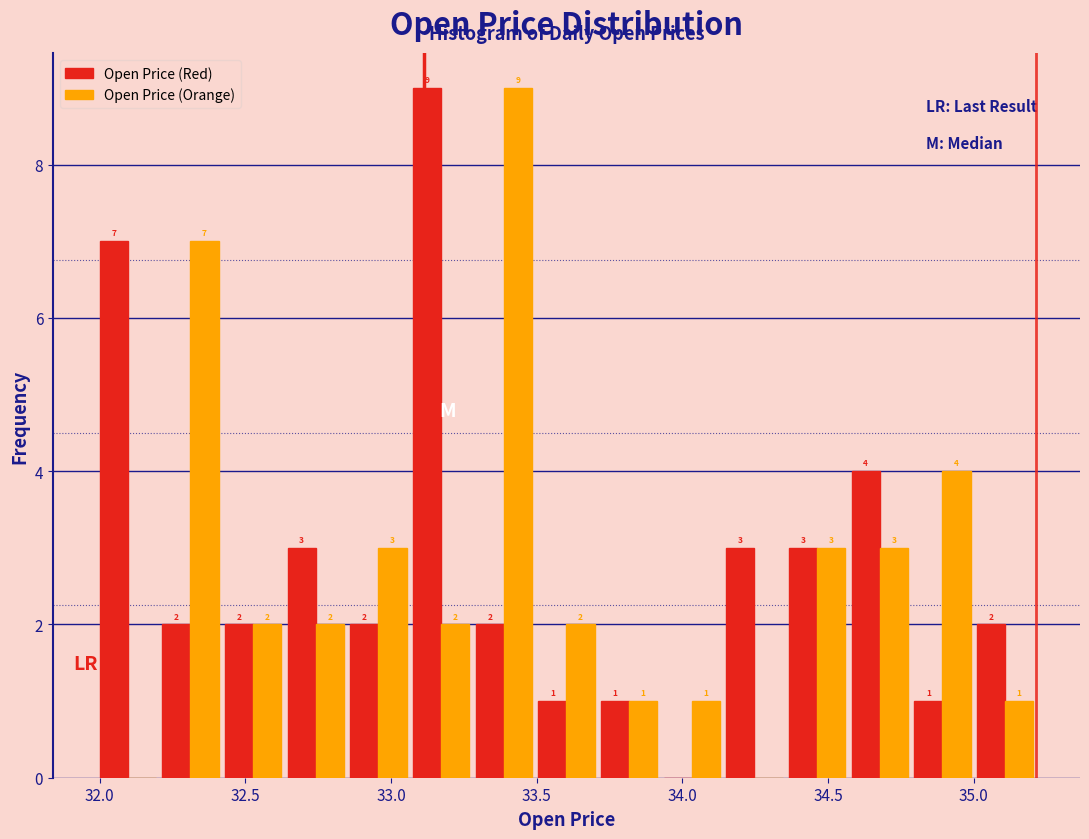

In the Open Price (Orange) series, which range on the x-axis has the tallest bar?

33.30 to 33.50